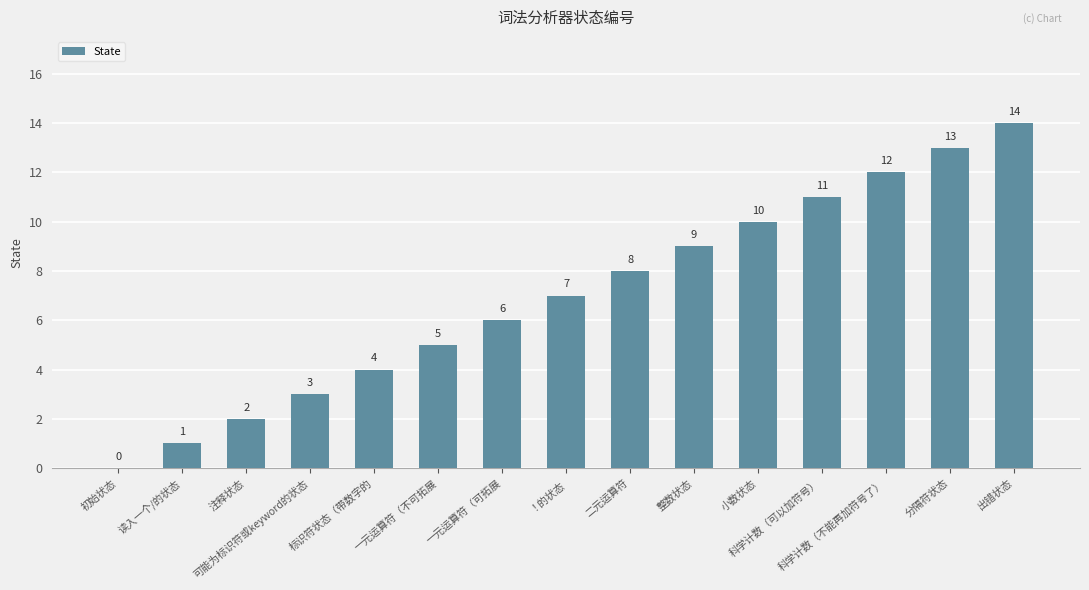

What is the greatest value displayed?

14